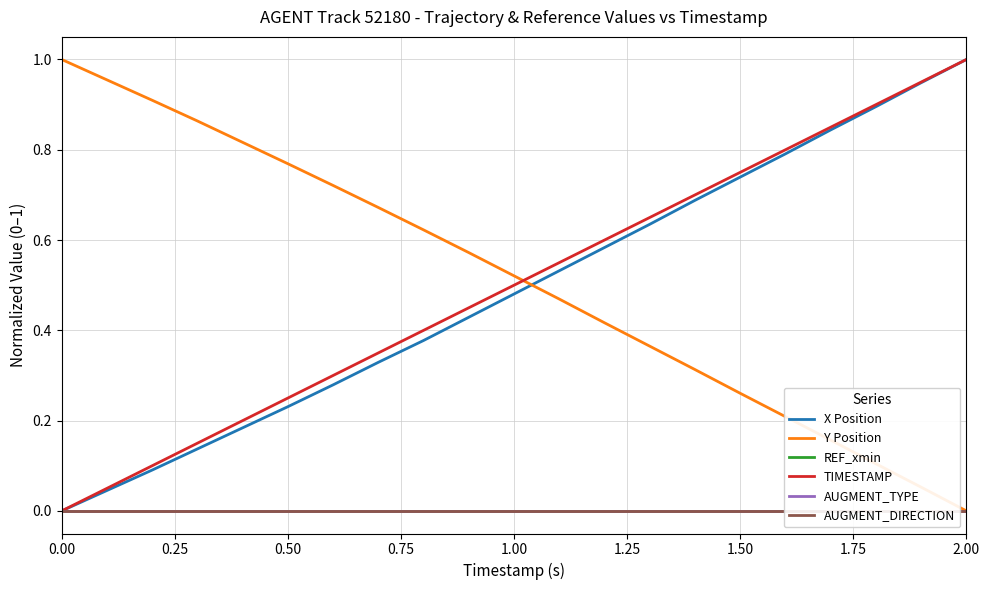

True or false: TIMESTAMP and Y Position cross at least once.

True